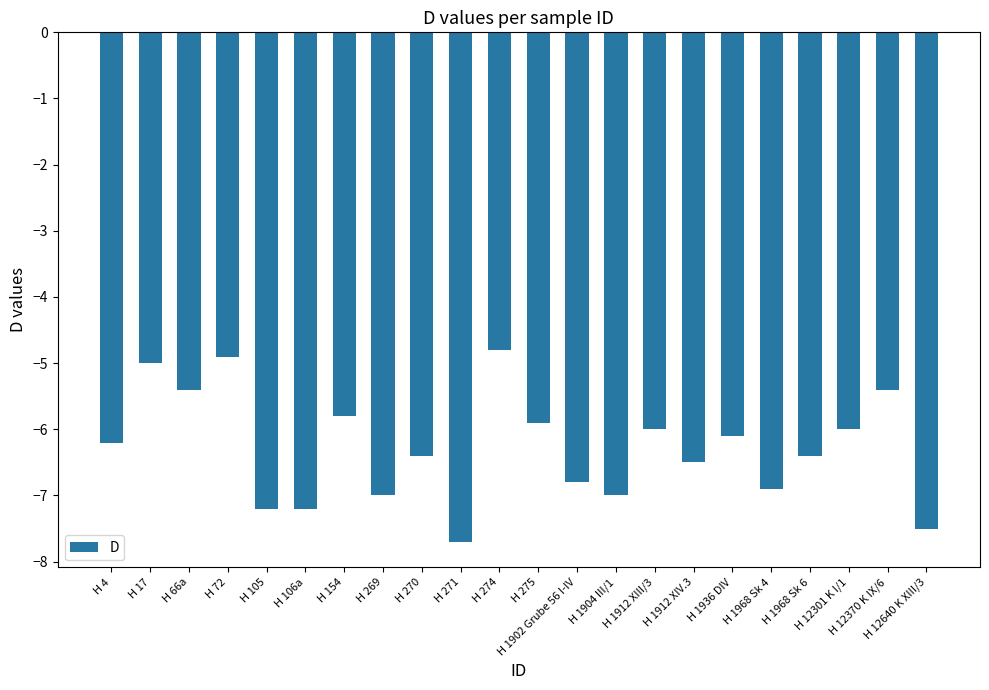

What is the sum of all values?

-138.1